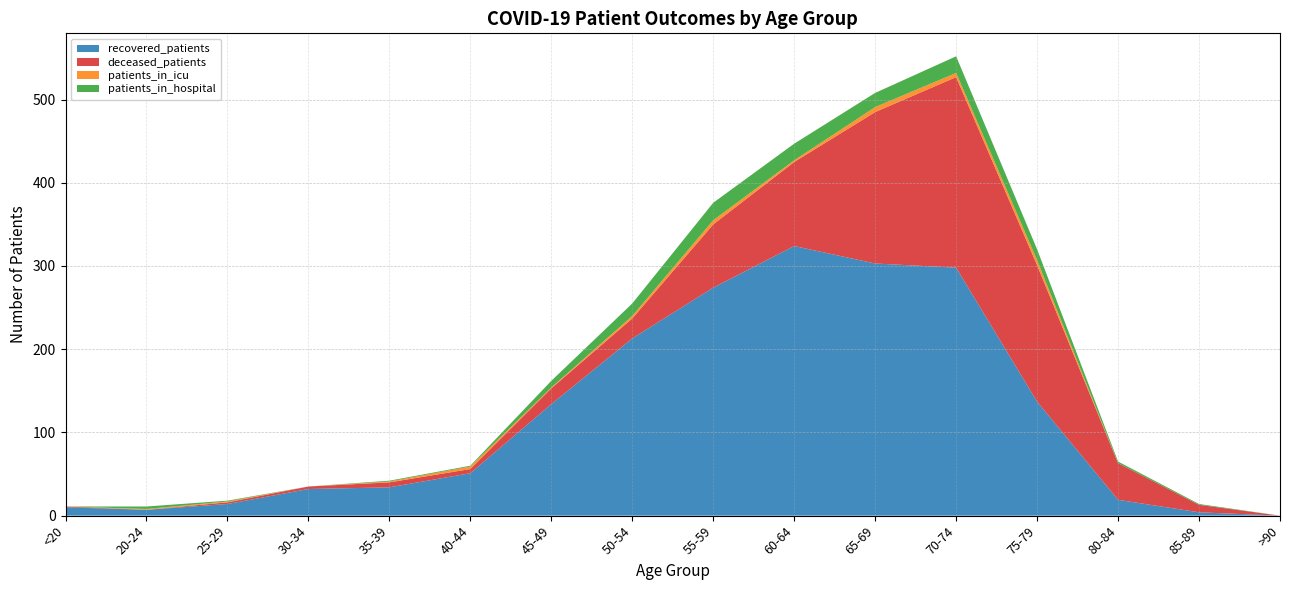

Reading left to right, list all the values displayed in this chart.

recovered_patients: 10	7	14	32	34	51	134	213	274	324	303	298	137	19	4	0
deceased_patients: 1	0	2	3	6	5	19	24	76	101	182	229	164	44	9	0
patients_in_icu: 0	1	1	0	1	3	1	3	5	2	6	5	6	0	0	0
patients_in_hospital: 0	3	1	0	1	1	8	15	21	20	17	20	13	2	1	0